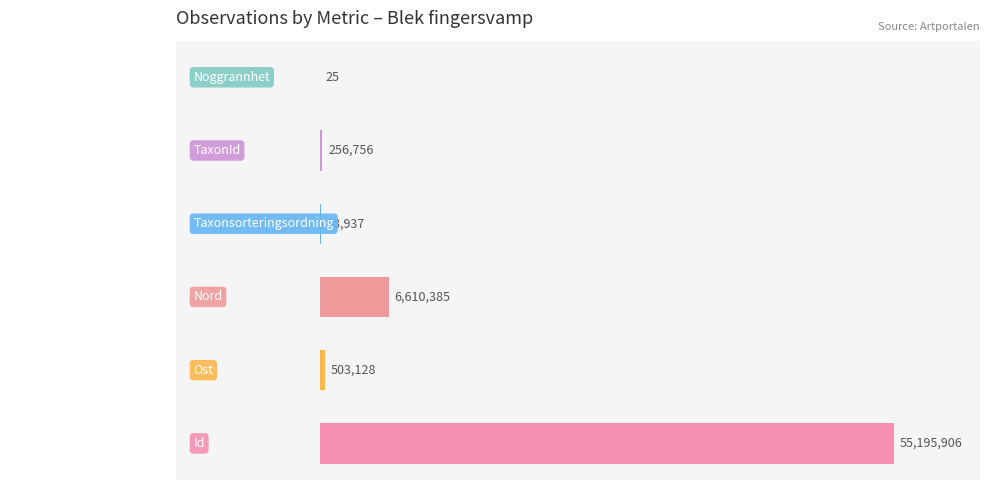

Which category has the highest value across all series?

Id